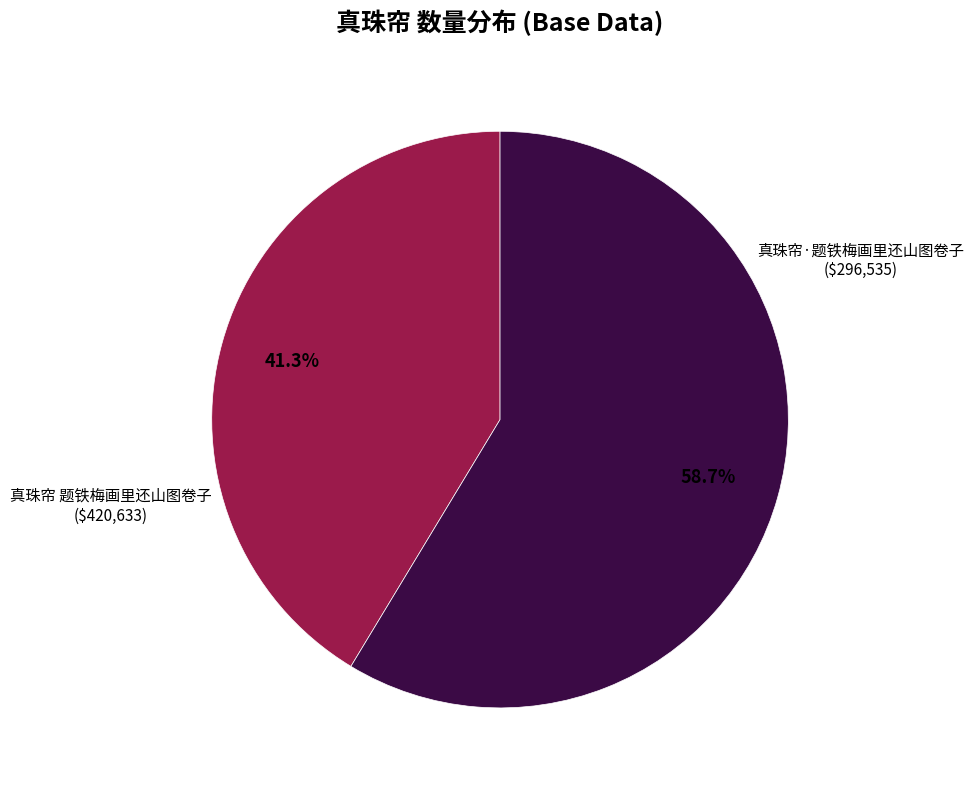

Is it true that 真珠帘·题铁梅画里还山图卷子 is 47% of the pie?

False